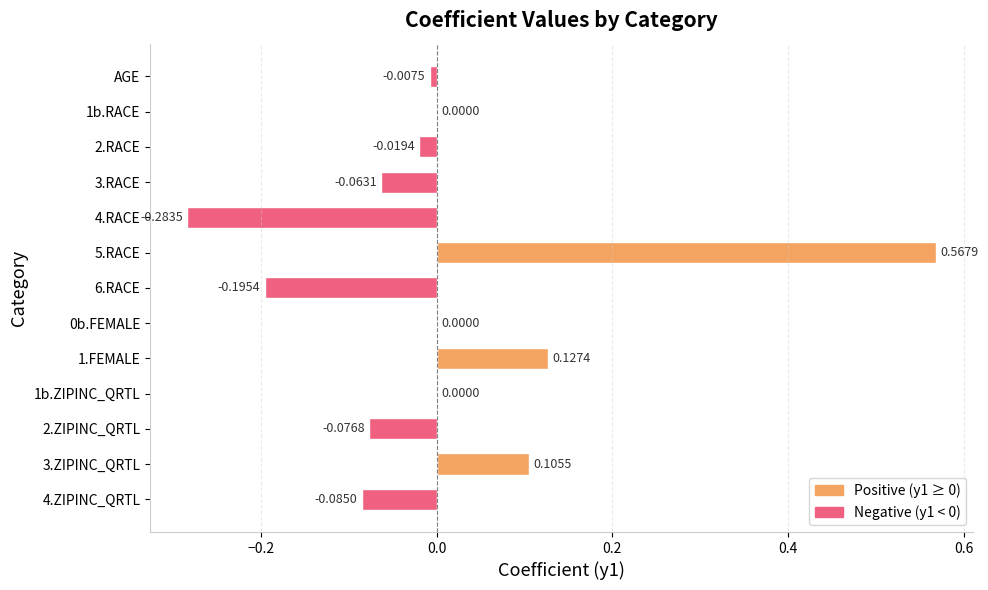

Which has a higher value, 3.ZIPINC_QRTL or 4.ZIPINC_QRTL?

3.ZIPINC_QRTL